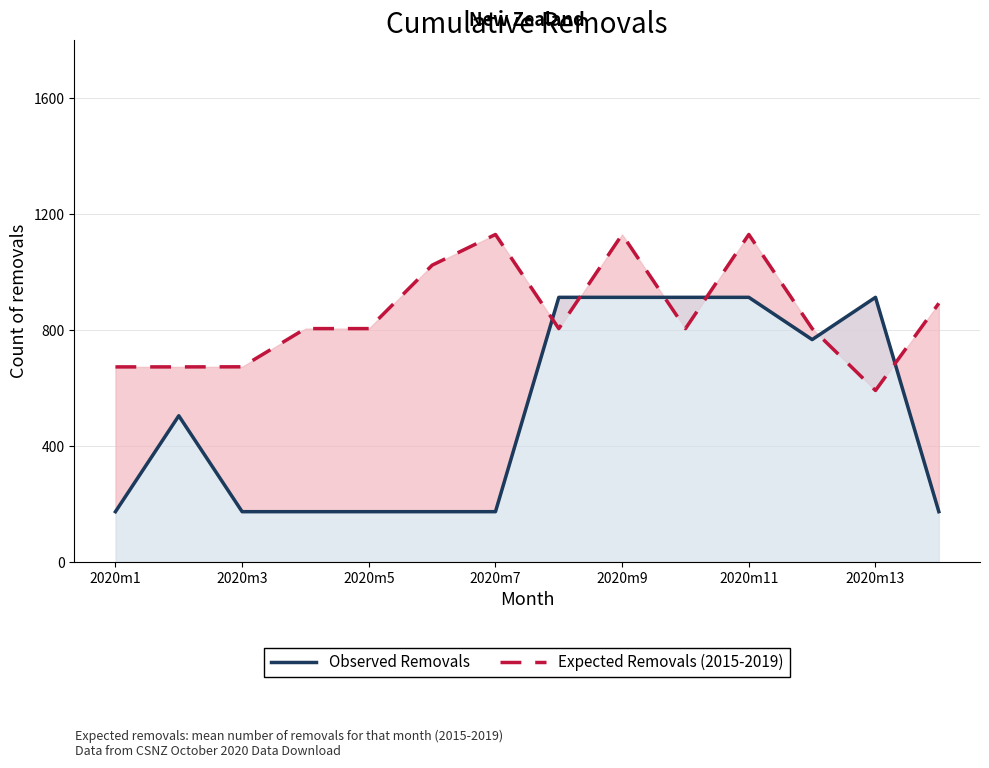

Which label corresponds to the smallest value in the chart?

2020m1